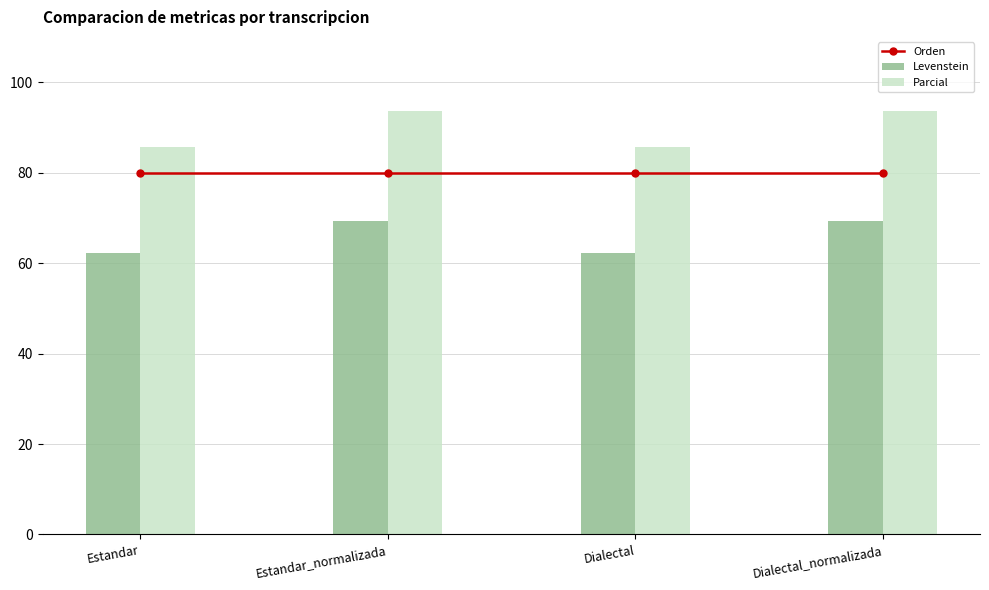

What is the lowest value of the Levenstein series?

62.3